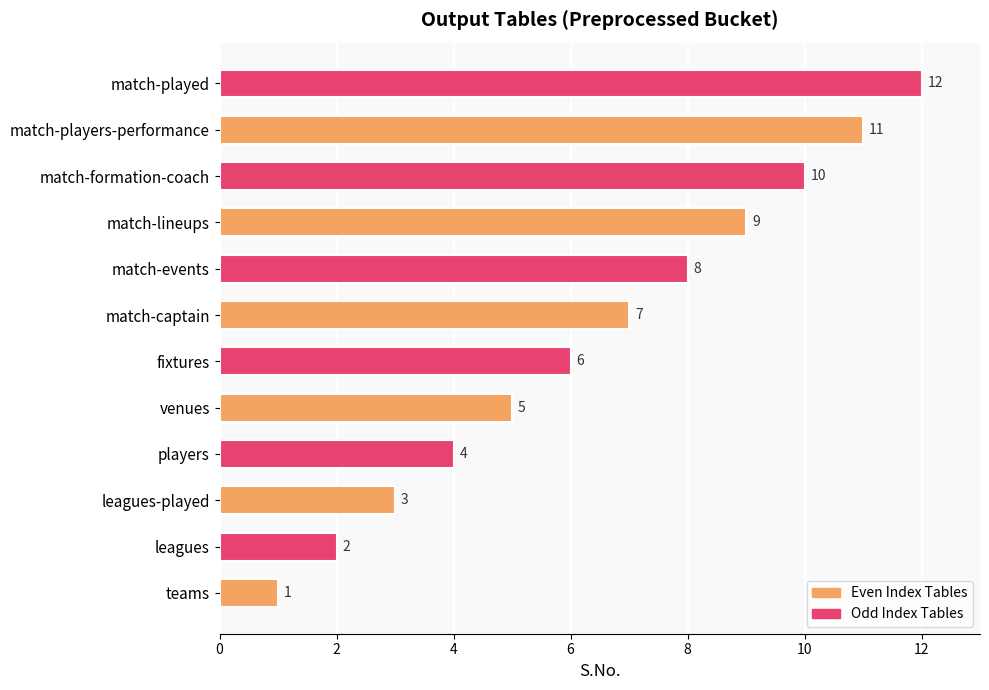

List the labels in order of value, smallest first.

teams, leagues, leagues-played, players, venues, fixtures, match-captain, match-events, match-lineups, match-formation-coach, match-players-performance, match-played